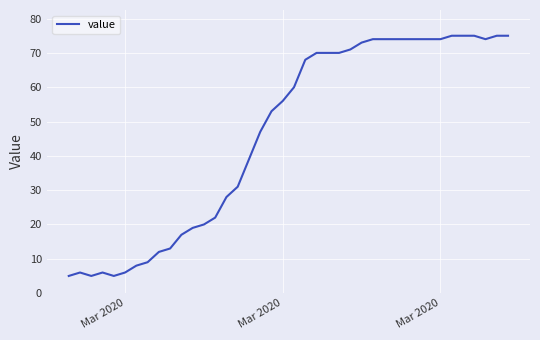

What is the greatest value displayed?

75